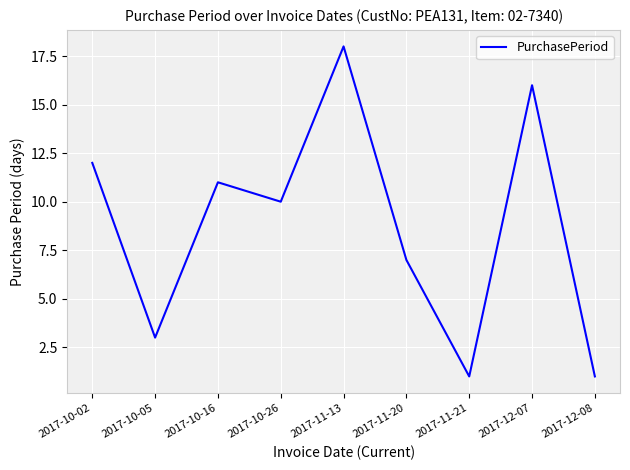

Reading left to right, extract all data points from this chart.

12	3	11	10	18	7	1	16	1